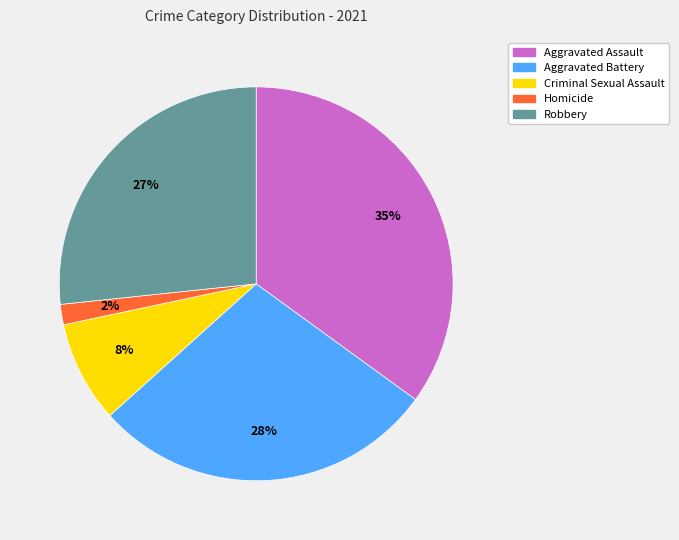

True or false: Homicide accounts for 2% of the total.

True